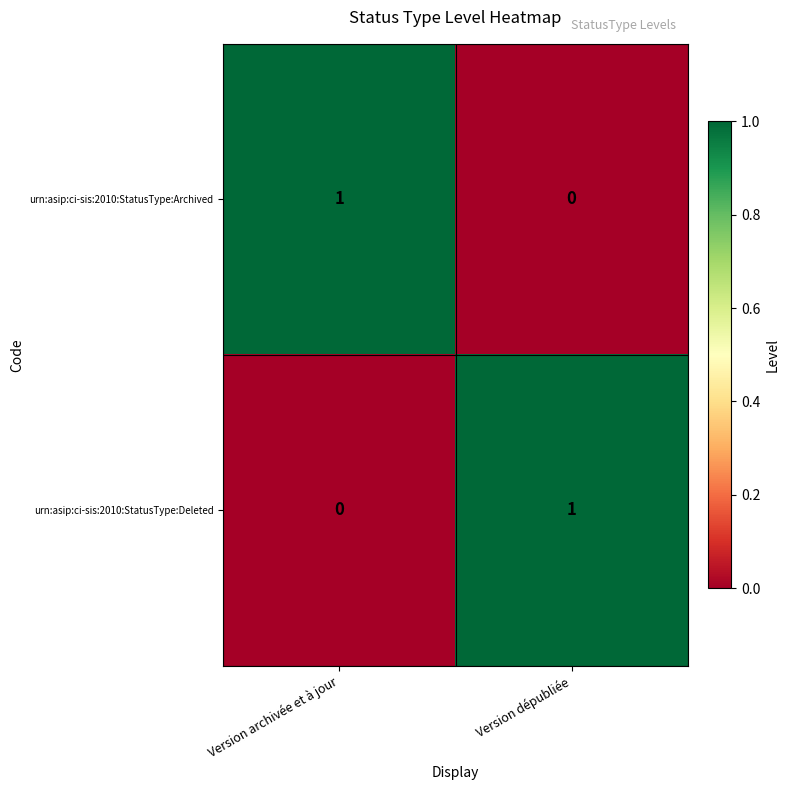

At Version dépubliée, list the series in order from smallest to largest.

urn:asip:ci-sis:2010:StatusType:Archived, urn:asip:ci-sis:2010:StatusType:Deleted